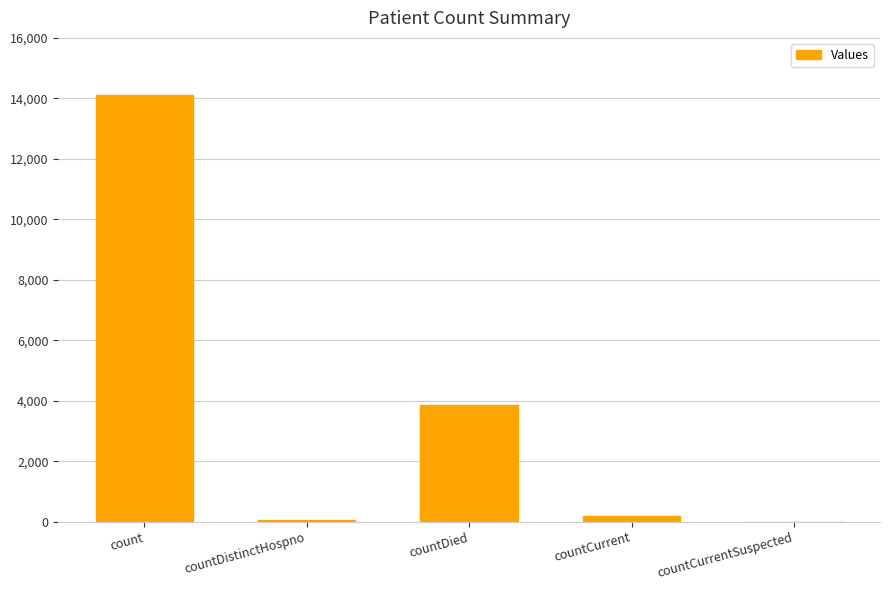

How many categories are shown in the chart?

5